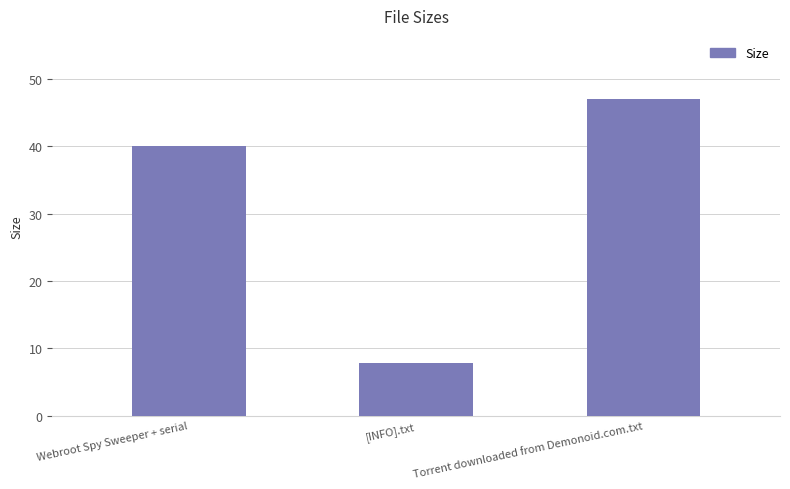

True or false: the data shows 10.8 at [INFO].txt.

False